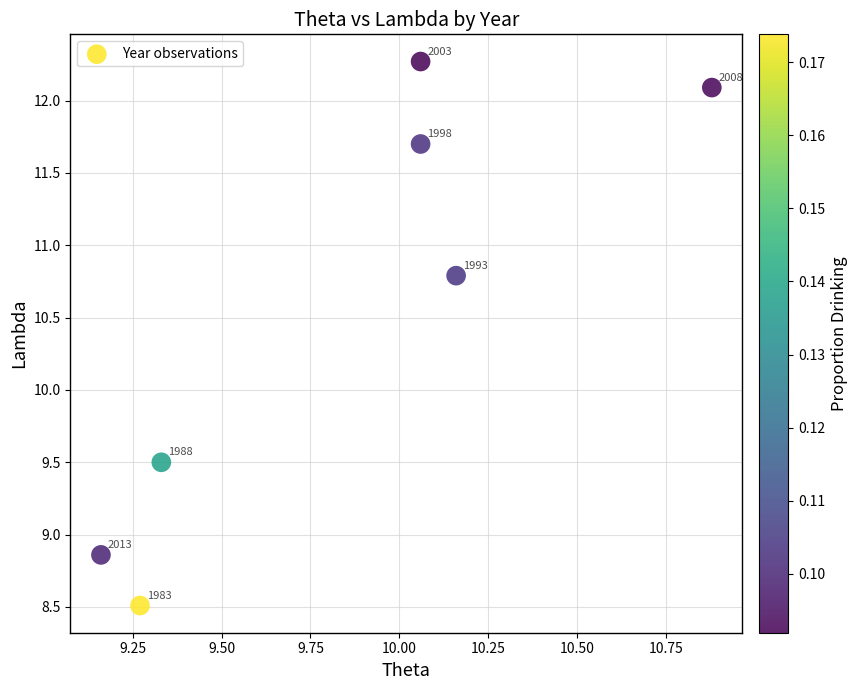

What Y value in the scatter plot is closest to 10?

9.5